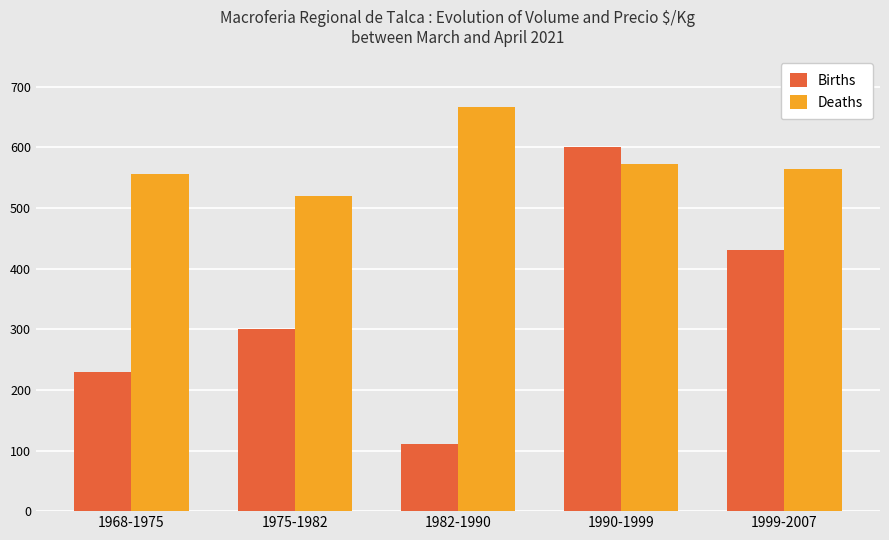

How many distinct data groups are displayed?

2